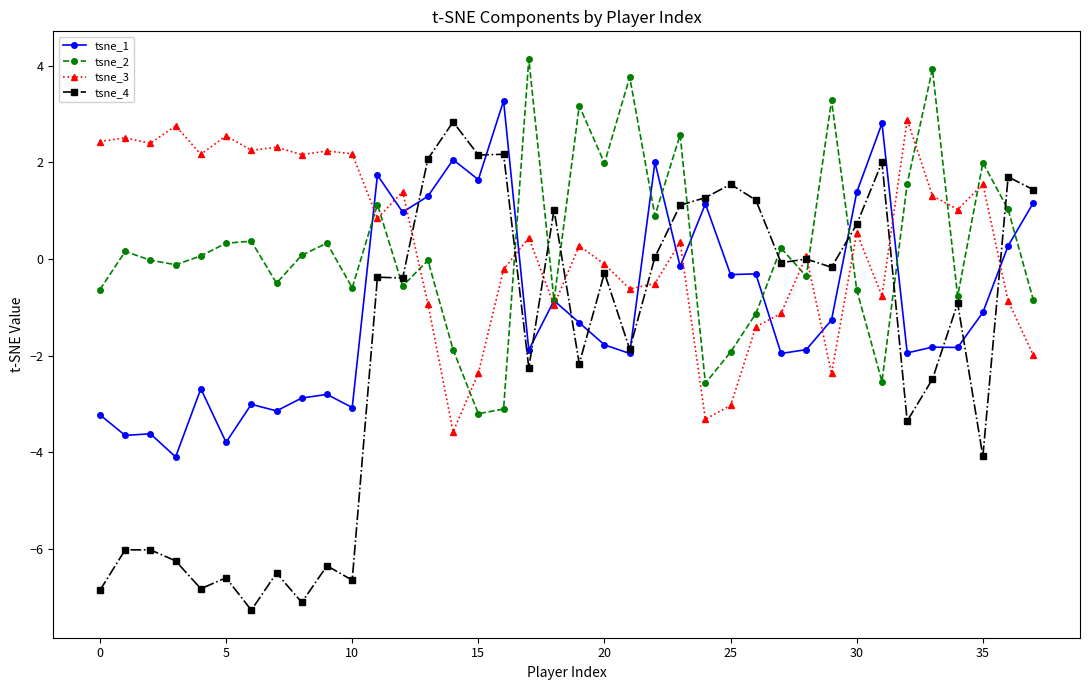

How many data points in tsne_3 are above 0?

22